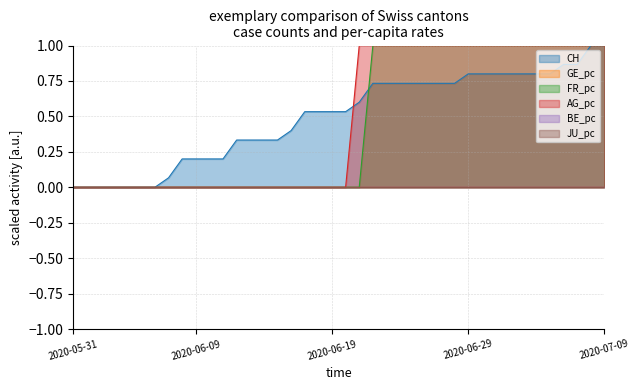

Does the chart display data point markers on the line(s)?

No